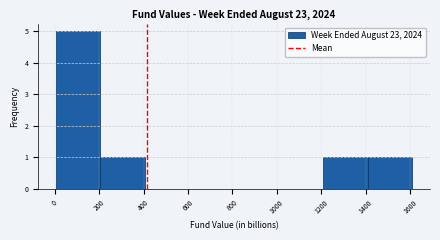

Reading left to right, transcribe this chart: for each bar, give the range it covers on the x-axis and its height. Neither the bar edges nor the heights are printed on the chart, so give them approximately, as read against the axes.

0 to 200: 5
200 to 400: 1
400 to 600: 0
600 to 800: 0
800 to 1000: 0
1000 to 1200: 0
1200 to 1400: 1
1400 to 1620: 1